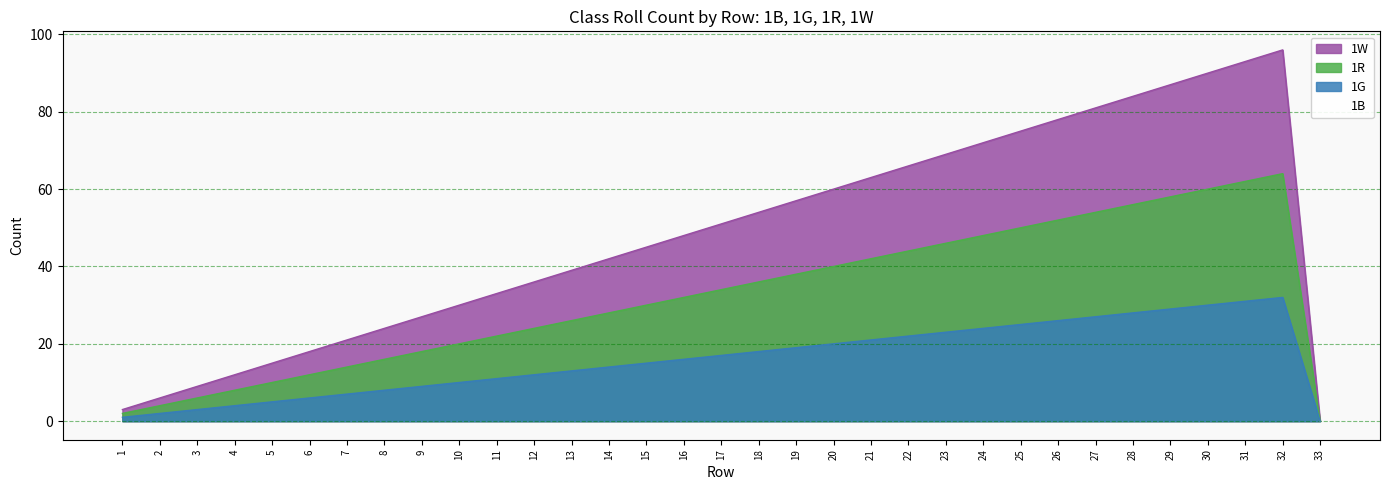

How many interior local peaks does the 1W series have?

1